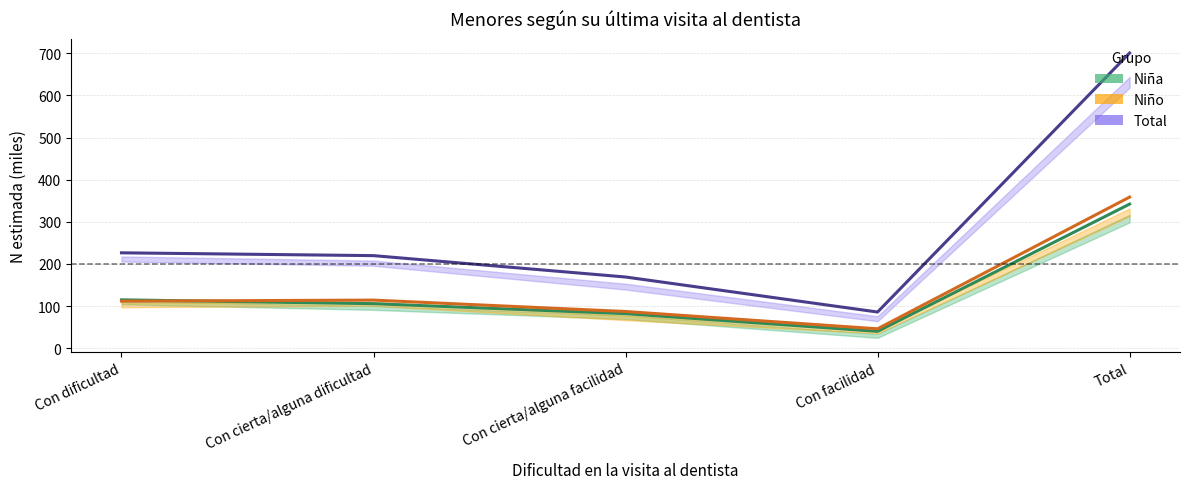

True or false: Niño and Total cross at least once.

False